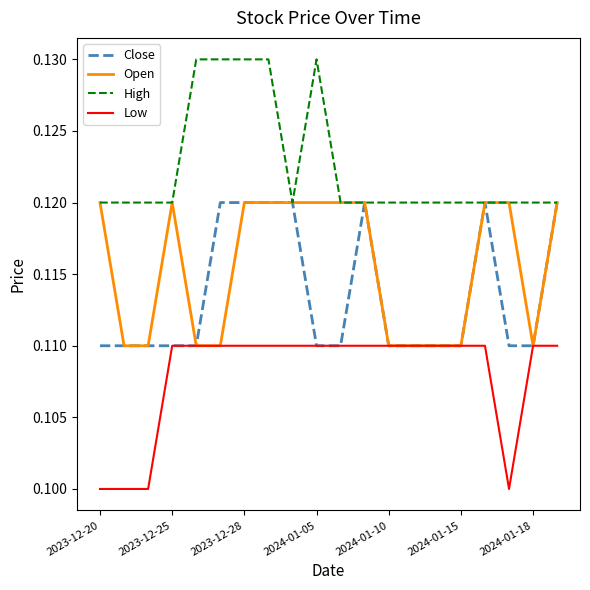

True or false: High and Low cross at least once.

False